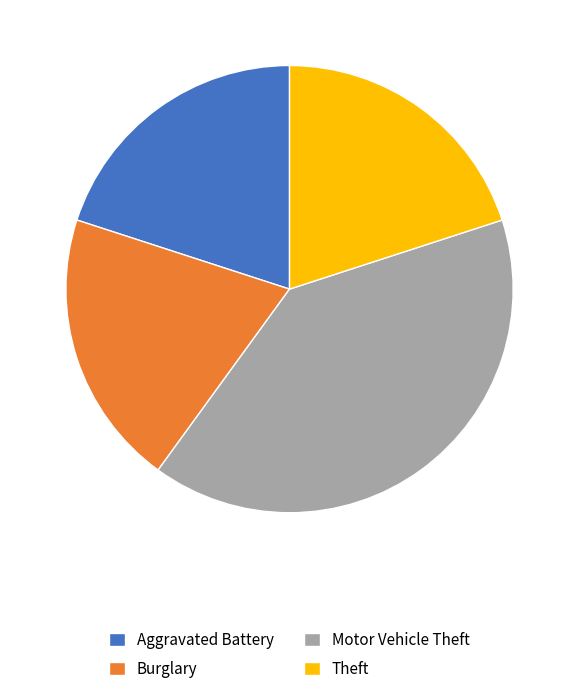

Which category has the biggest portion of the pie?

Motor Vehicle Theft